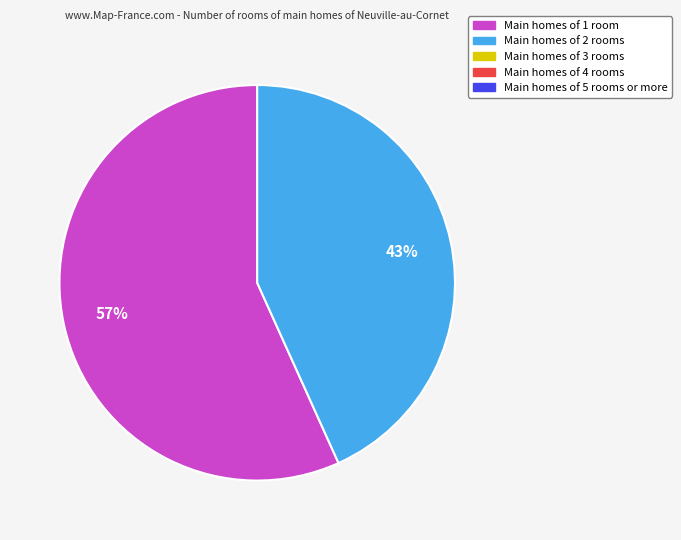

To the nearest percent, what is the average slice percentage?

50%